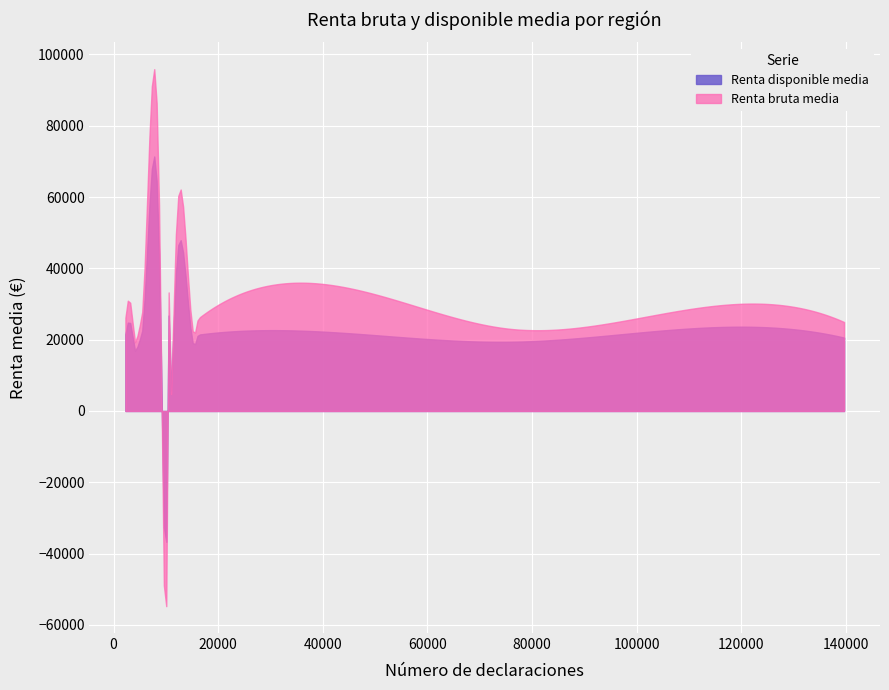

Reading left to right, transcribe all the data shown in this chart.

Renta bruta media: Jerez de la Frontera=23037	Córdoba=24956	Granada=27895	11401-Sur=22476	11402-Centro=29740	11403-Centro-Catedral=26173	11404-Hospital de Jerez=19550	11405-Norte-Noreste=25673	11406-Este-Delicias=21360	11407-Centro=28486	11408-Oeste-Centro=19528	14001-Ollerías=30259	14002-San Pedro=25928	14003-Catedral=30959	14004-San Basilio=28687	14005-Miralbaida=26106	14006-Valdeolleros=24906
Renta disponible media: Jerez de la Frontera=19415	Córdoba=20590	Granada=22856	11401-Sur=19017	11402-Centro=24292	11403-Centro-Catedral=21552	11404-Hospital de Jerez=16987	11405-Norte-Noreste=21249	11406-Este-Delicias=18299	11407-Centro=23359	11408-Oeste-Centro=16902	14001-Ollerías=24304	14002-San Pedro=21244	14003-Catedral=24800	14004-San Basilio=23289	14005-Miralbaida=21440	14006-Valdeolleros=20594